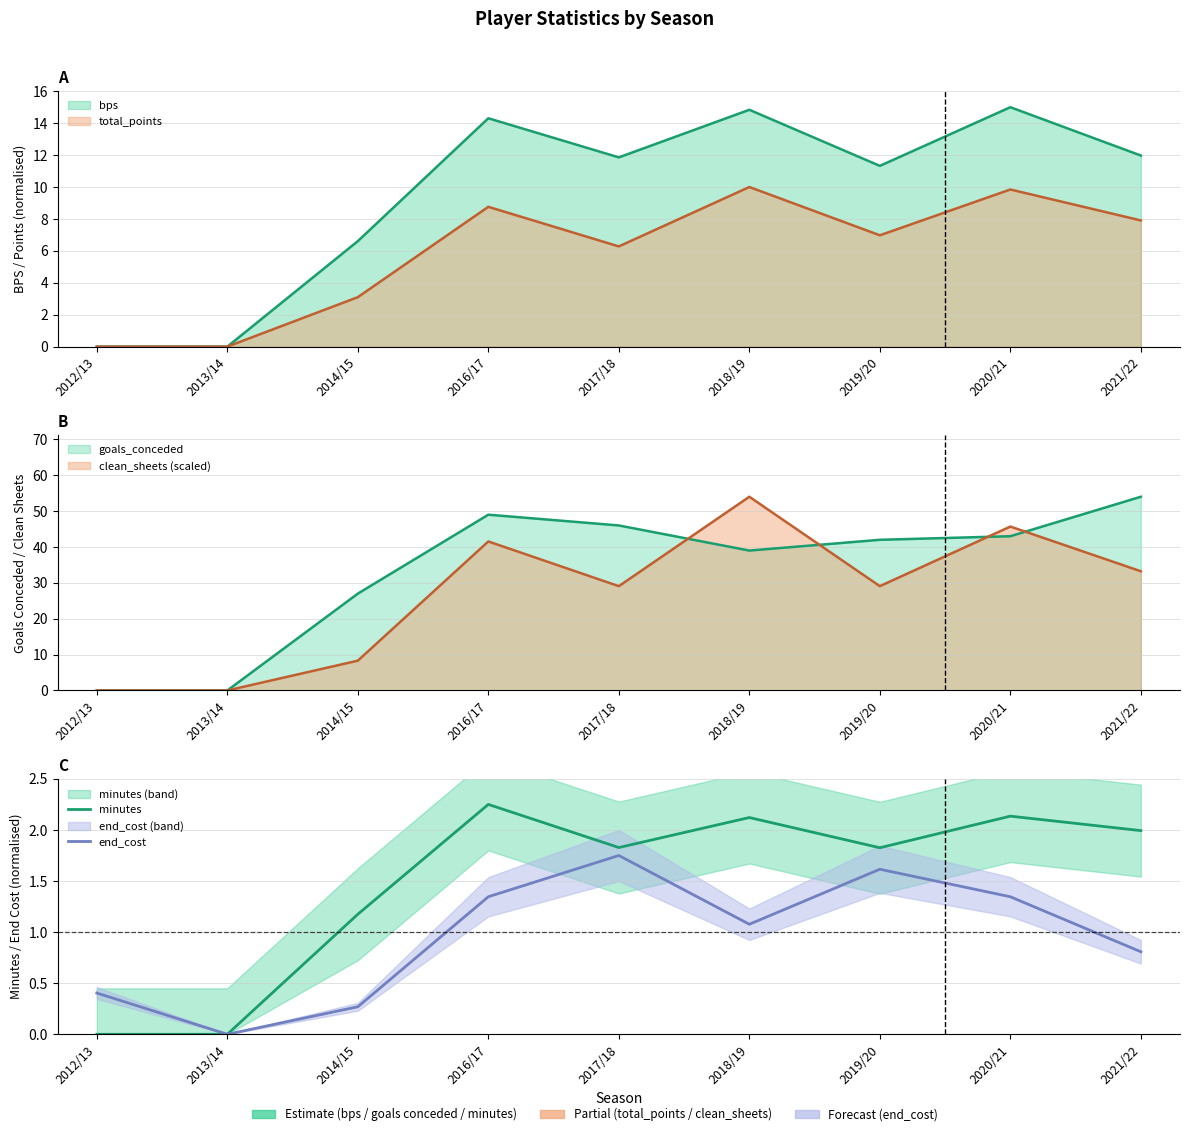

Read the end_cost value at 2018/19.

1.1